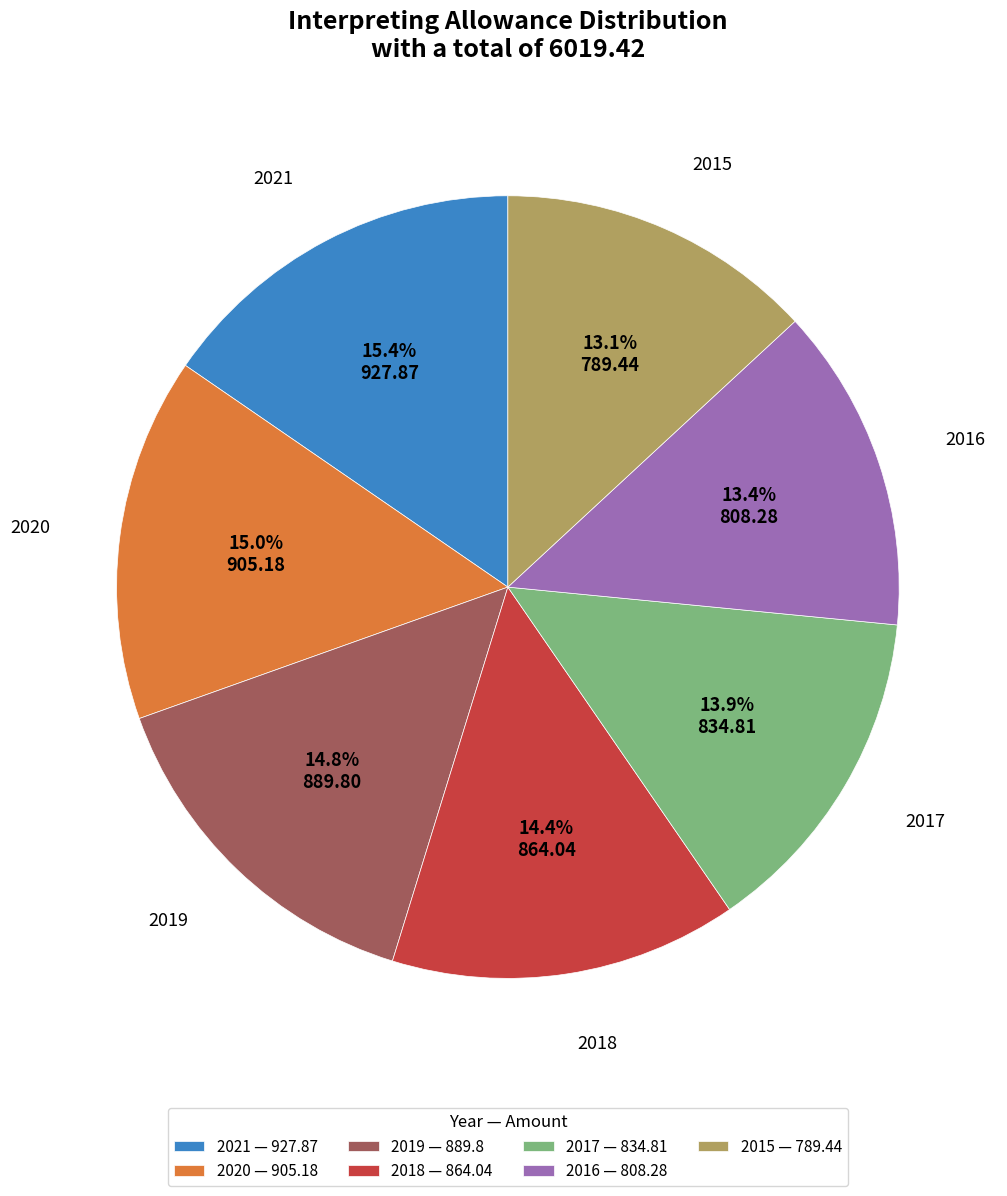

Do 2021 and 2019 together represent more than half of the pie?

No